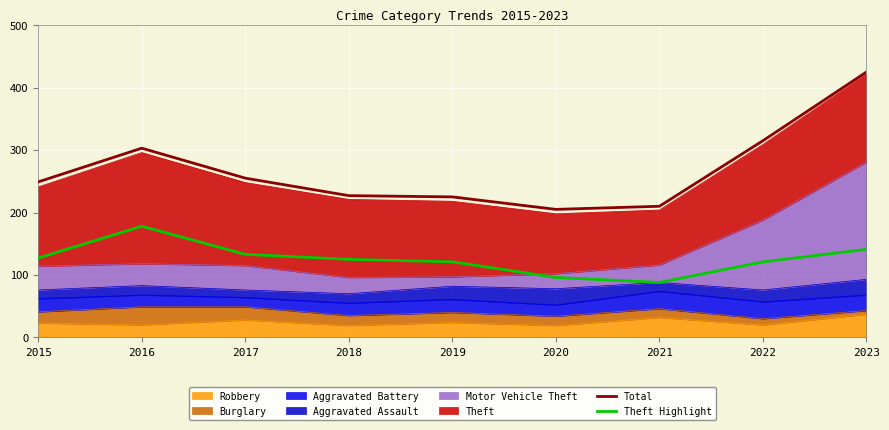

How many data points in Total are above 249?

4